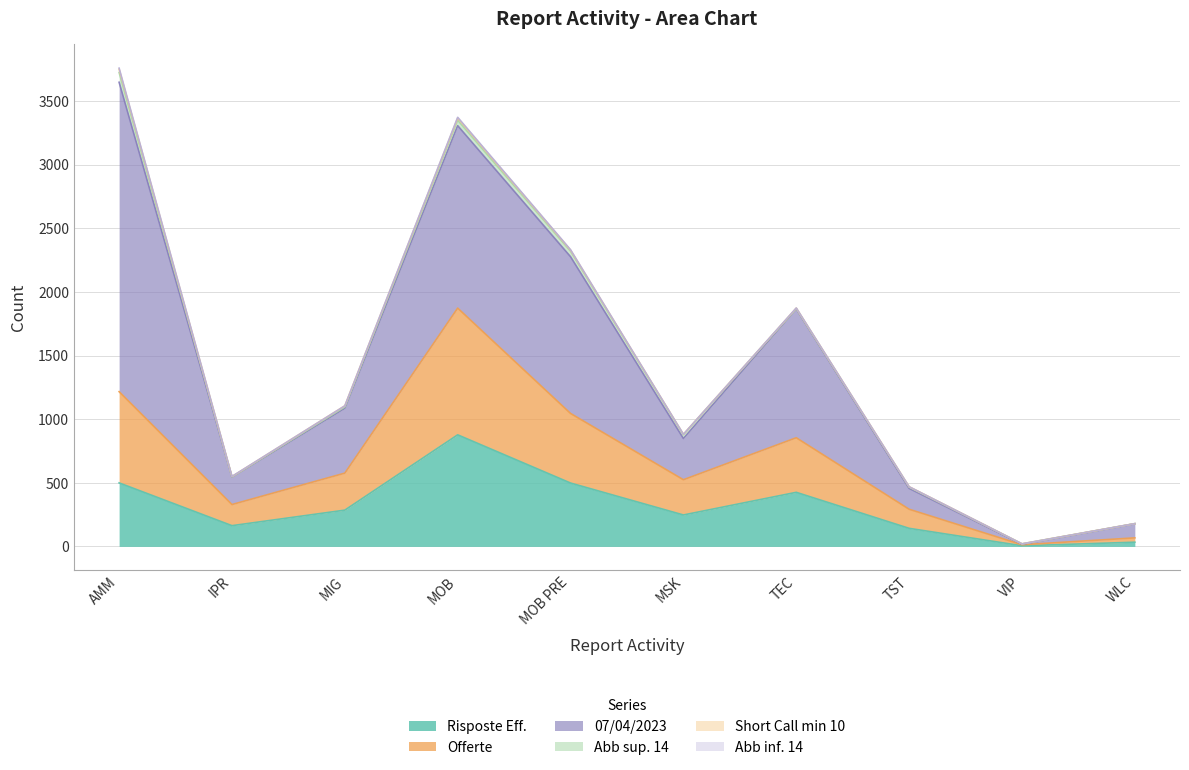

What is the maximum value for Risposte Eff.?

877.0